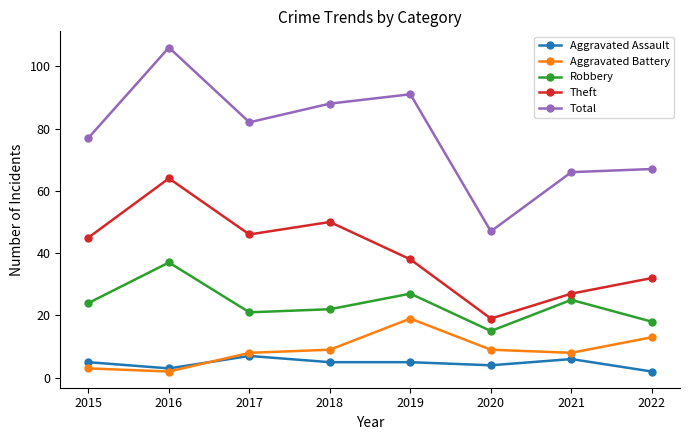

How many lines are shown in the chart?

5